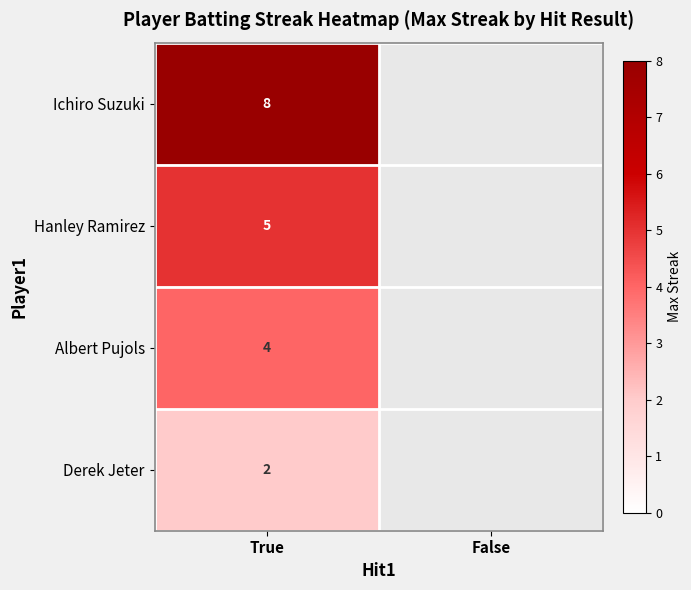

Is it true that Hanley Ramirez equals 3 at True?

False